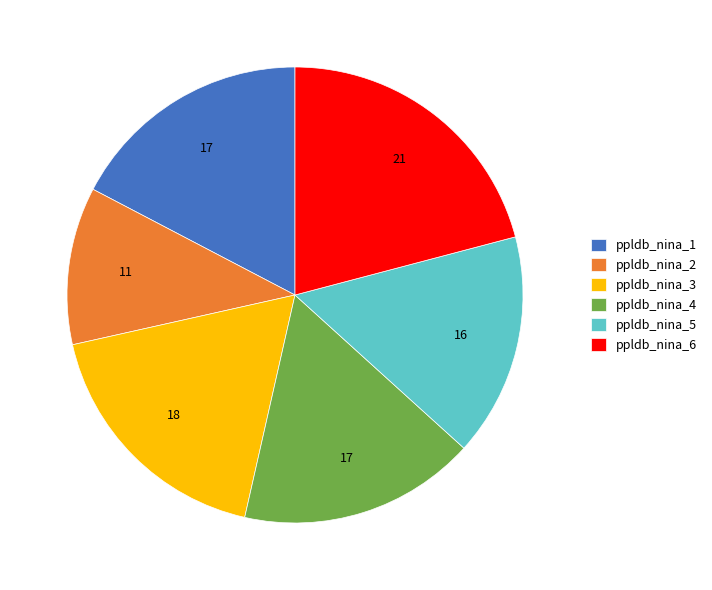

Which category has the biggest portion of the pie?

ppldb_nina_6